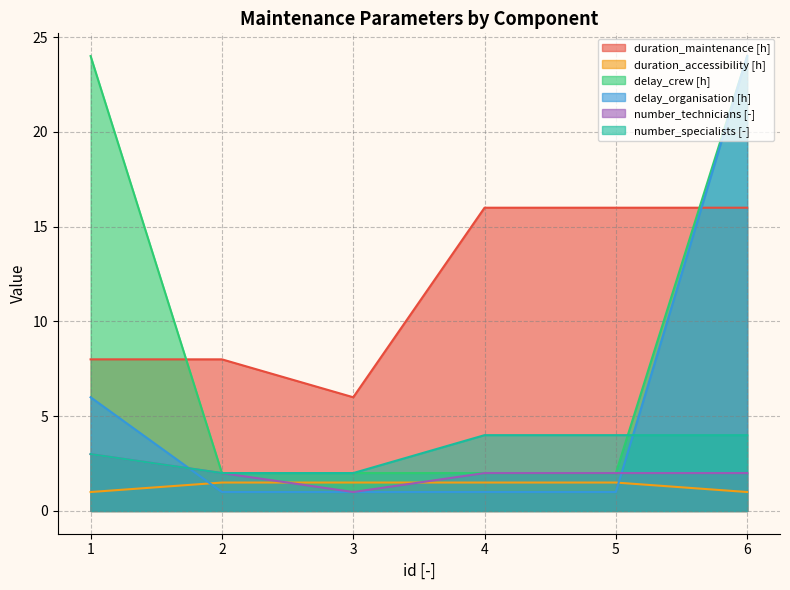

At which label does number_technicians [-] first exceed 2?

1